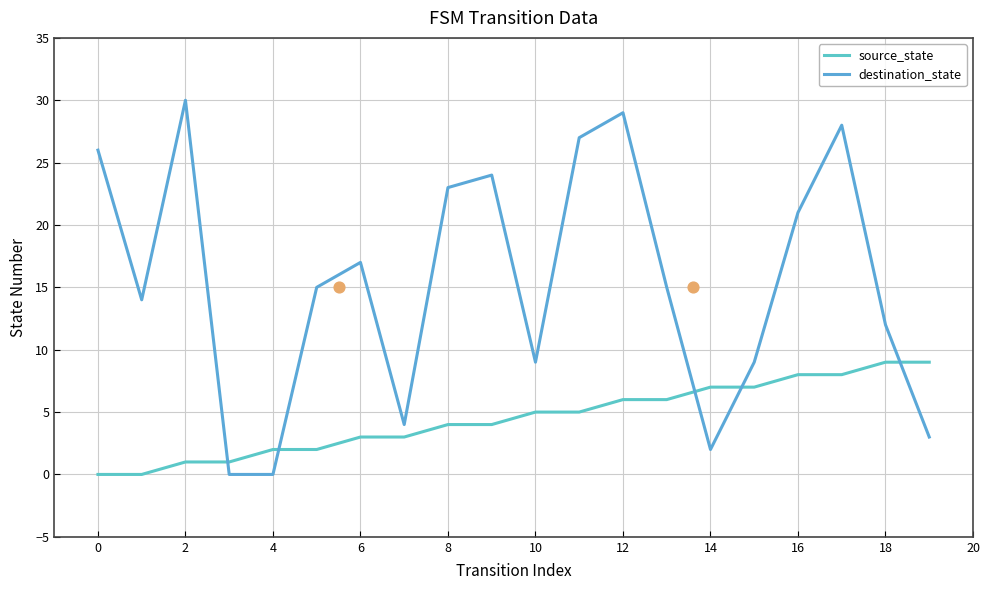

Is the value of destination_state at 6 greater than the value of source_state at 8?

Yes